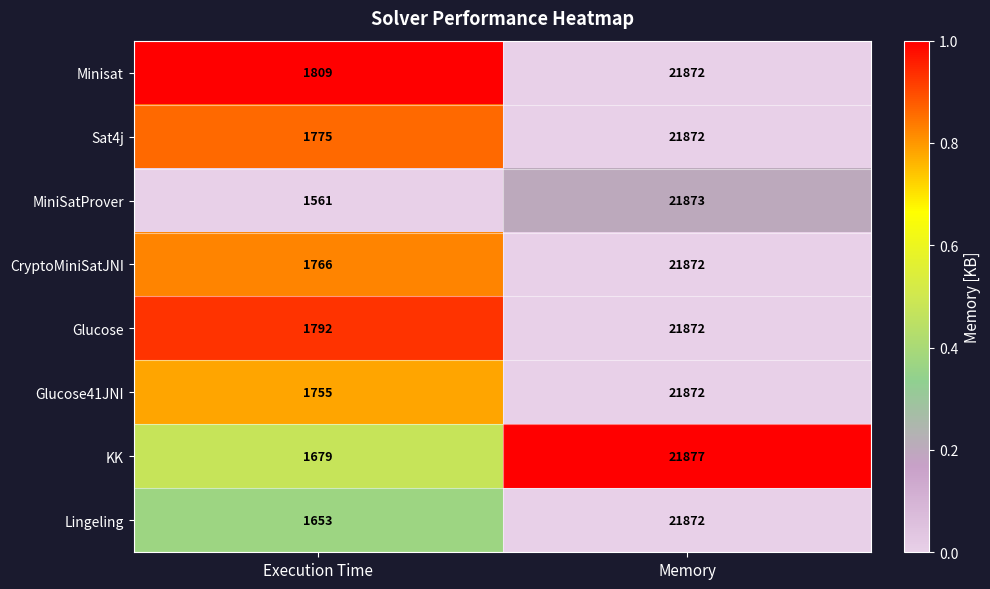

What is the minimum value for KK?

1679